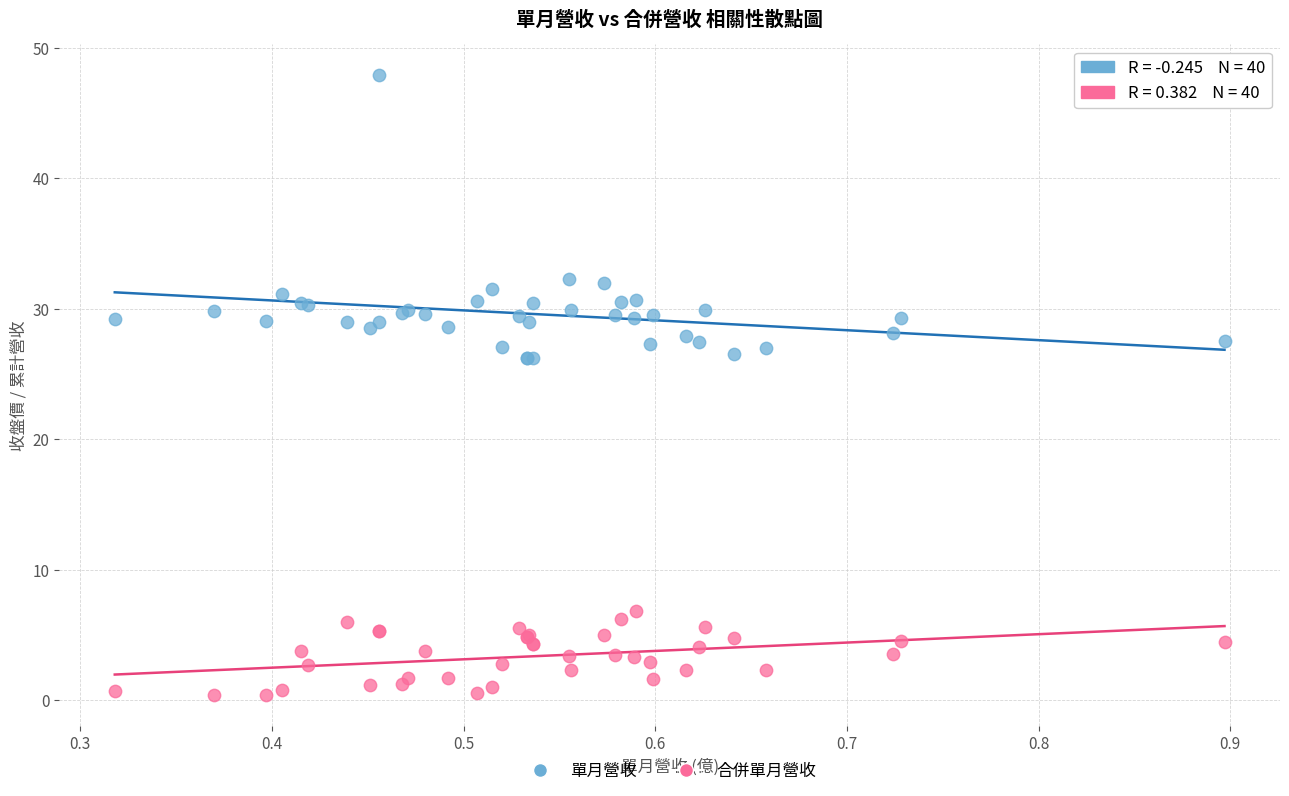

Which series has the widest spread of Y values?

單月營收